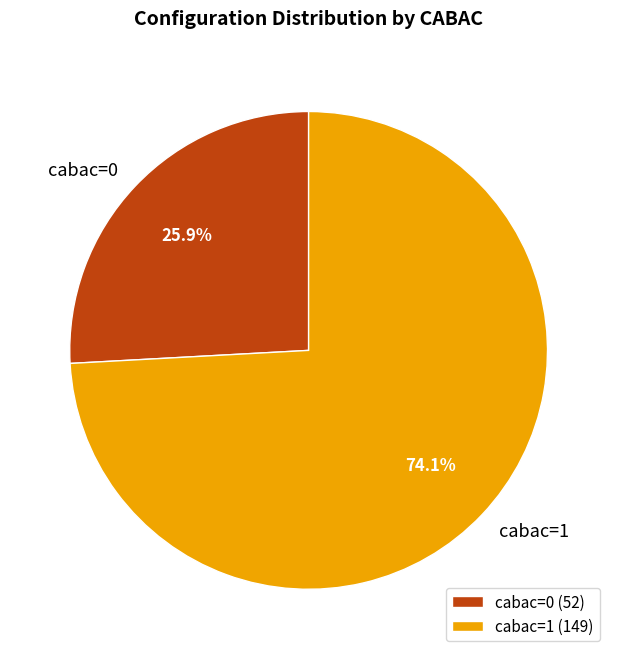

Count the number of slices in the pie.

2